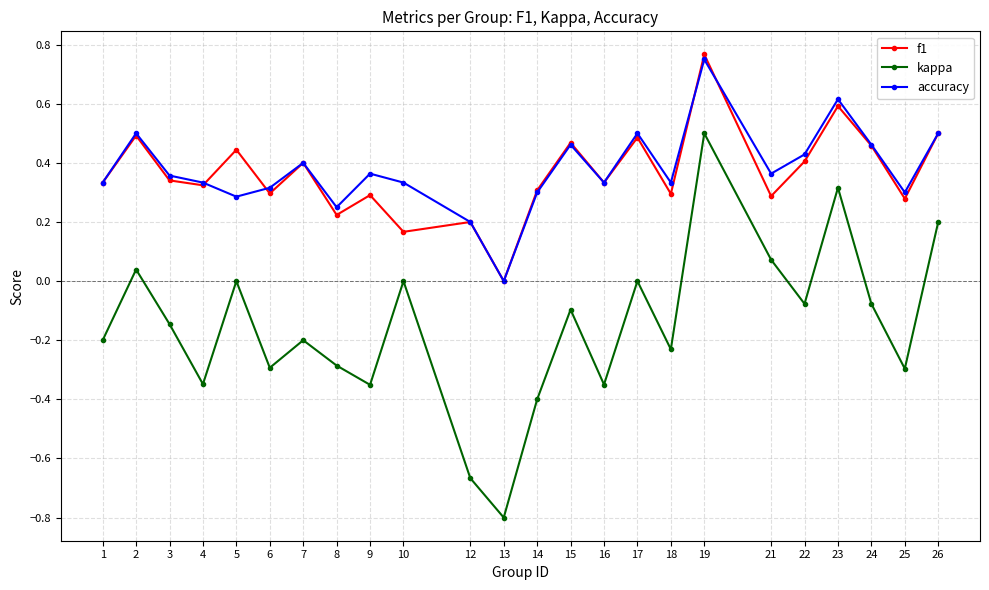

Is the value of kappa at 1 greater than the value of accuracy at 24?

No